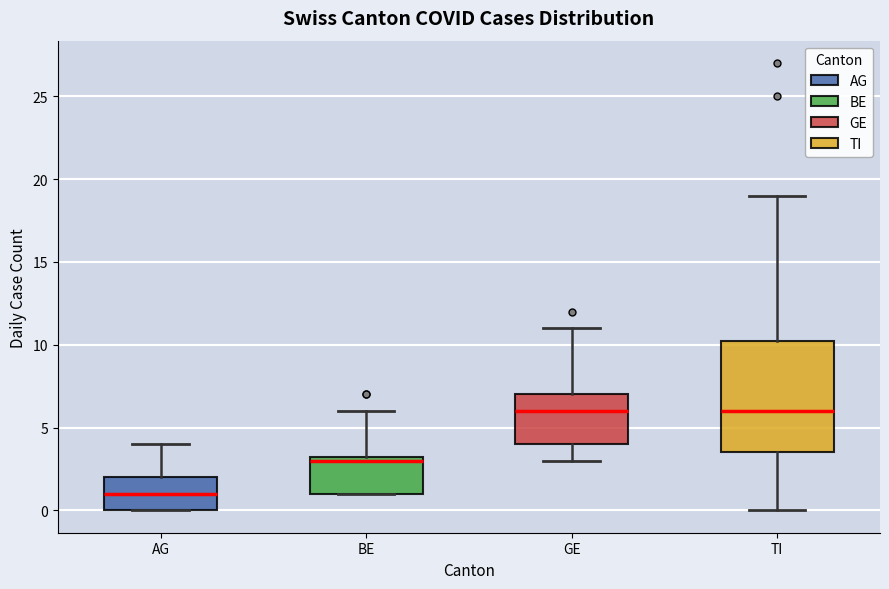

Reading left to right, read every box against the y-axis: the position of its median line, the range the box covers, and the ends of its whiskers. The values are not printed on the chart, so give them approximately, as read against the axis.

AG: median 1.0, box 0.0 to 2.0, whiskers 0.0 to 4.0
BE: median 3.0, box 1.0 to 3.5, whiskers 1.0 to 6.0
GE: median 6.0, box 4.0 to 7.0, whiskers 3.0 to 11.0
TI: median 6.0, box 3.5 to 10.5, whiskers 0.0 to 19.0